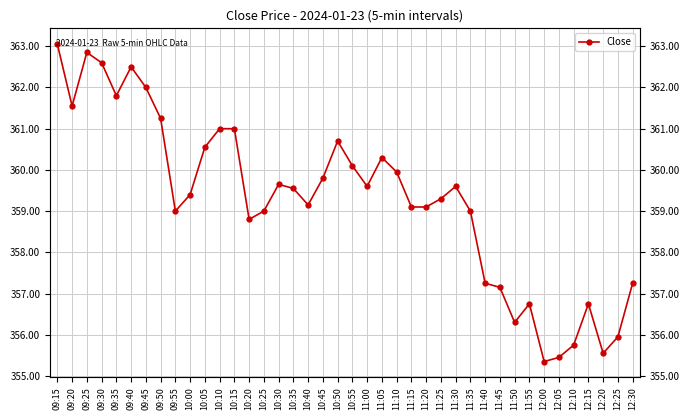

What is the minimum value shown in the chart?

355.4